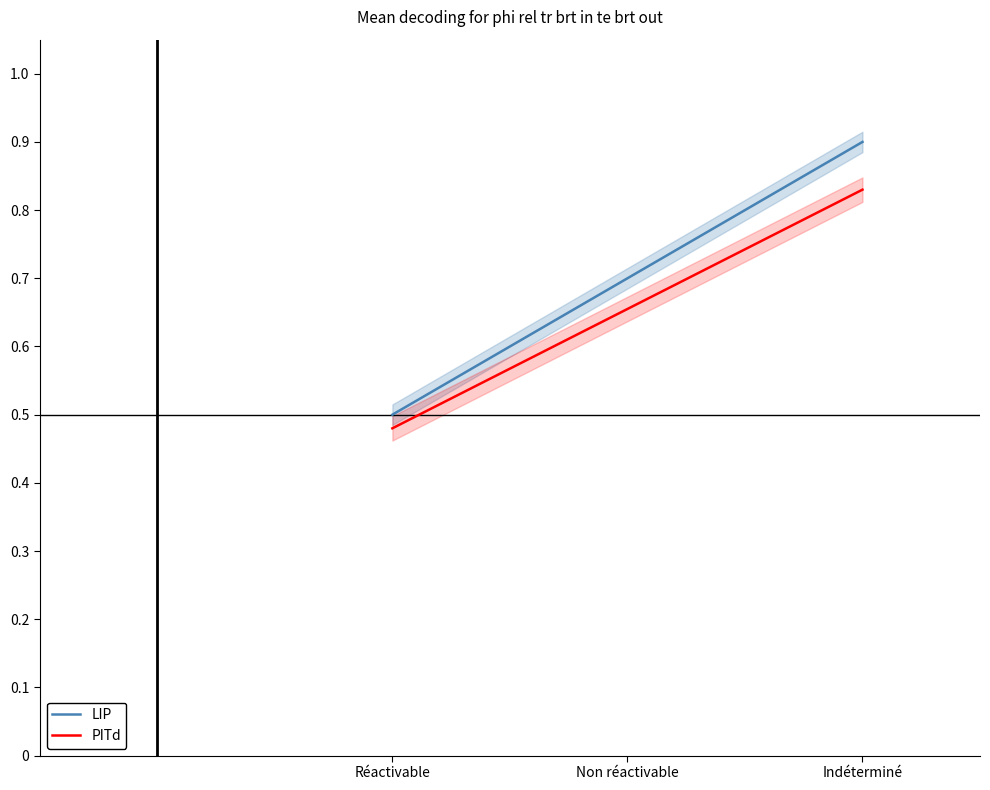

What is the approximate value of LIP at Non réactivable?

0.7